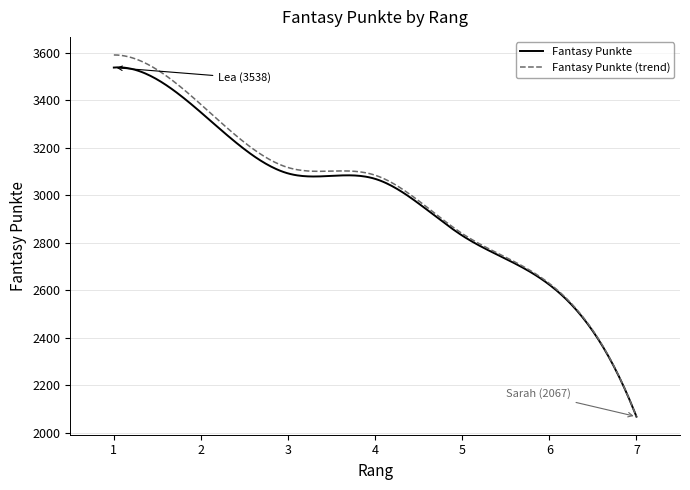

What is the smallest value displayed?

2067.0